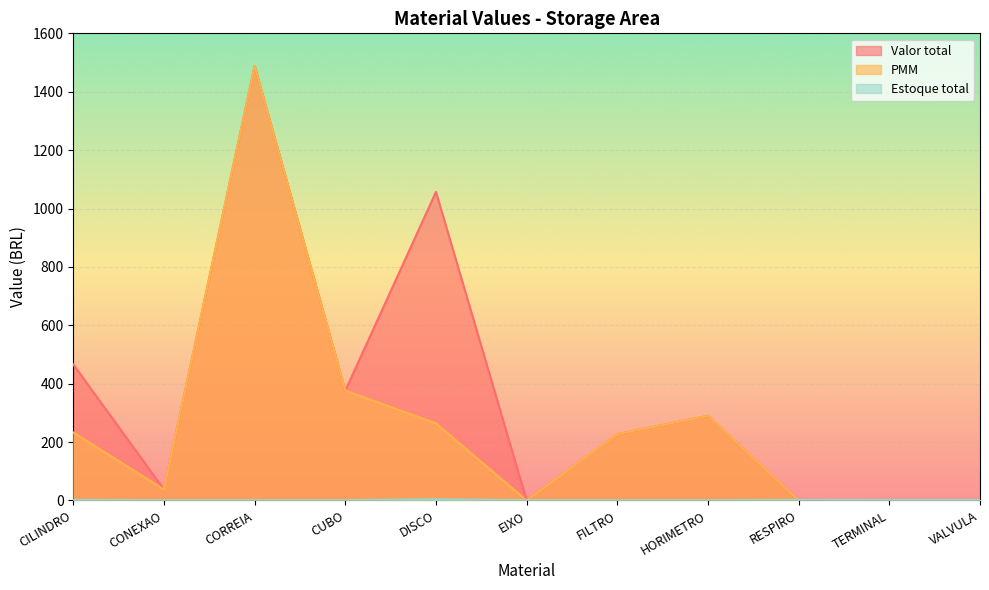

Reading left to right, list all the values displayed in this chart.

Valor total: CILINDRO=466.1	CONEXAO=37.5	CORREIA=1488.6	CUBO=376.2	DISCO=1057.0	EIXO=0.0	FILTRO=226.9	HORIMETRO=290.0	RESPIRO=0.0	TERMINAL=2.0	VALVULA=2.0
PMM: CILINDRO=233.1	CONEXAO=37.5	CORREIA=1488.6	CUBO=376.2	DISCO=264.2	EIXO=0.0	FILTRO=226.9	HORIMETRO=290.0	RESPIRO=0.0	TERMINAL=1.0	VALVULA=1.0
Estoque total: CILINDRO=2.0	CONEXAO=1.0	CORREIA=1.0	CUBO=1.0	DISCO=4.0	EIXO=1.0	FILTRO=1.0	HORIMETRO=1.0	RESPIRO=2.0	TERMINAL=2.0	VALVULA=2.0